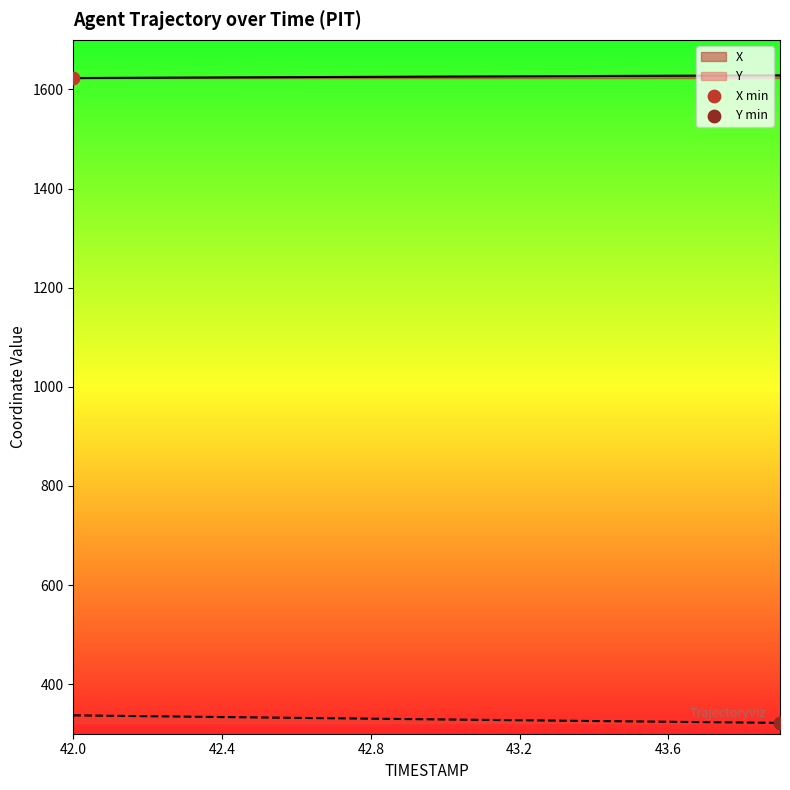

At which category is the sum across all series the highest?

42.0